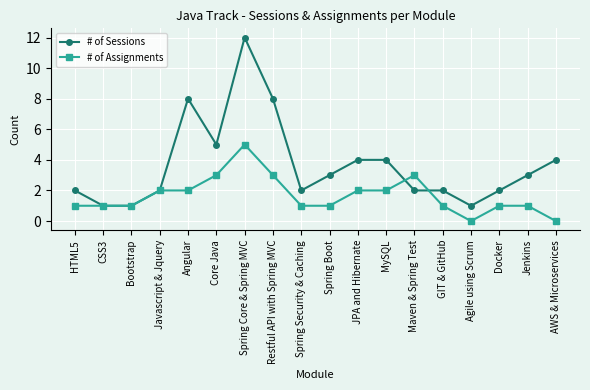

Reading left to right, list all the values displayed in this chart.

# of Sessions: 2	1	1	2	8	5	12	8	2	3	4	4	2	2	1	2	3	4
# of Assignments: 1	1	1	2	2	3	5	3	1	1	2	2	3	1	0	1	1	0